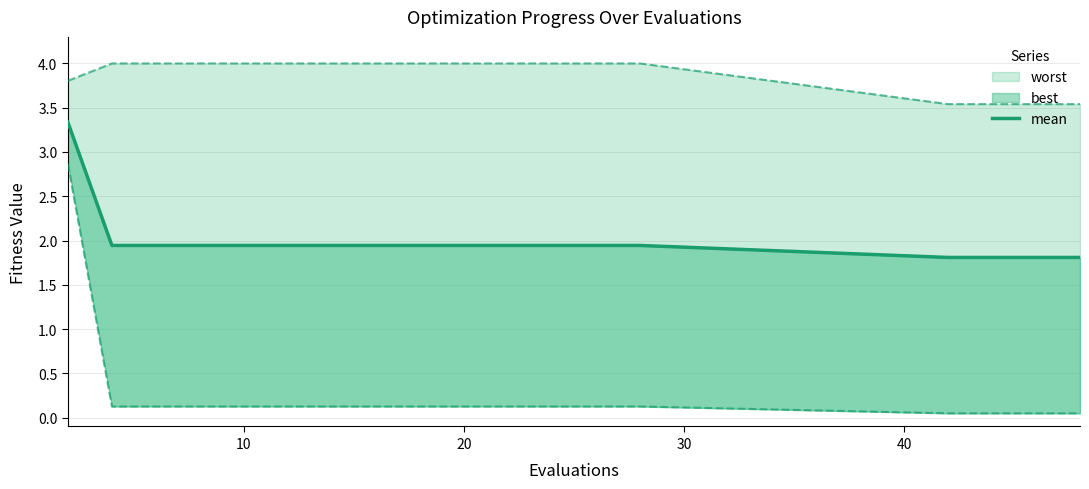

Is it true that the value at 13 is 2.9?

False